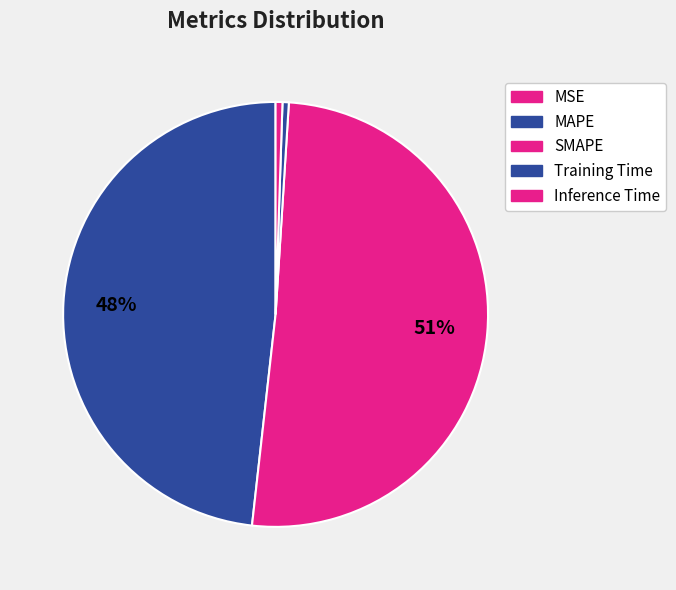

How many segments does this pie chart have?

5